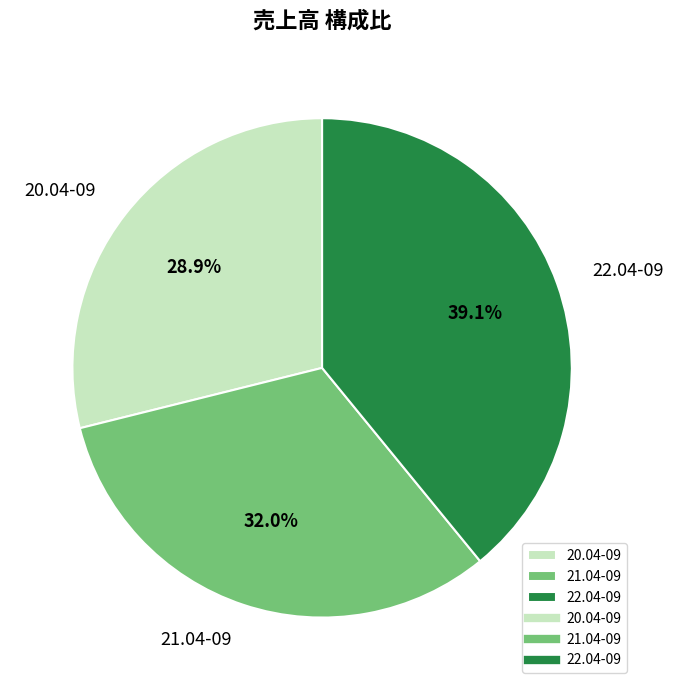

To the nearest percent, what percentage of the pie is 22.04-09?

39%